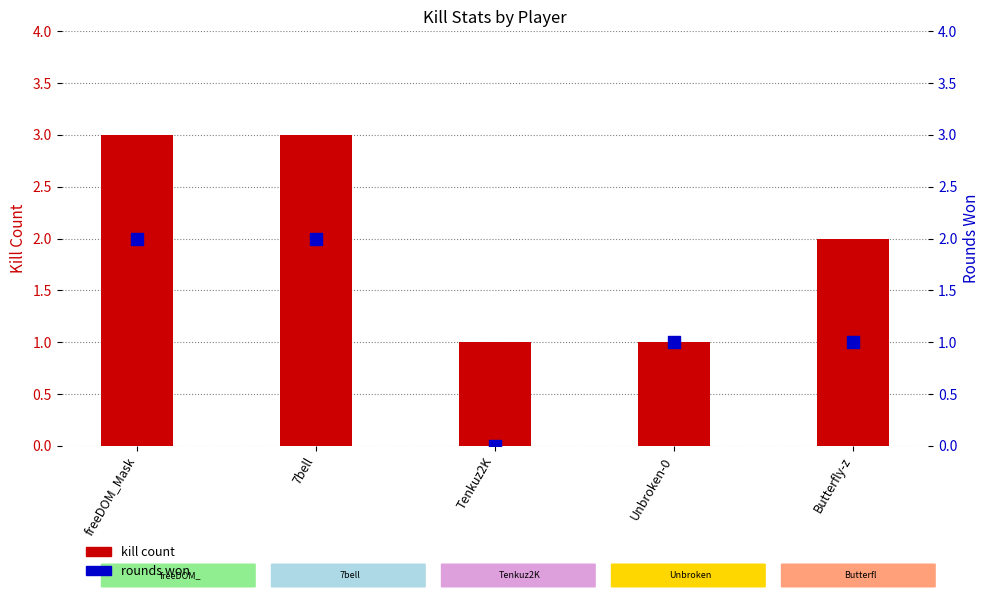

At how many categories does at least one series exceed 2?

2